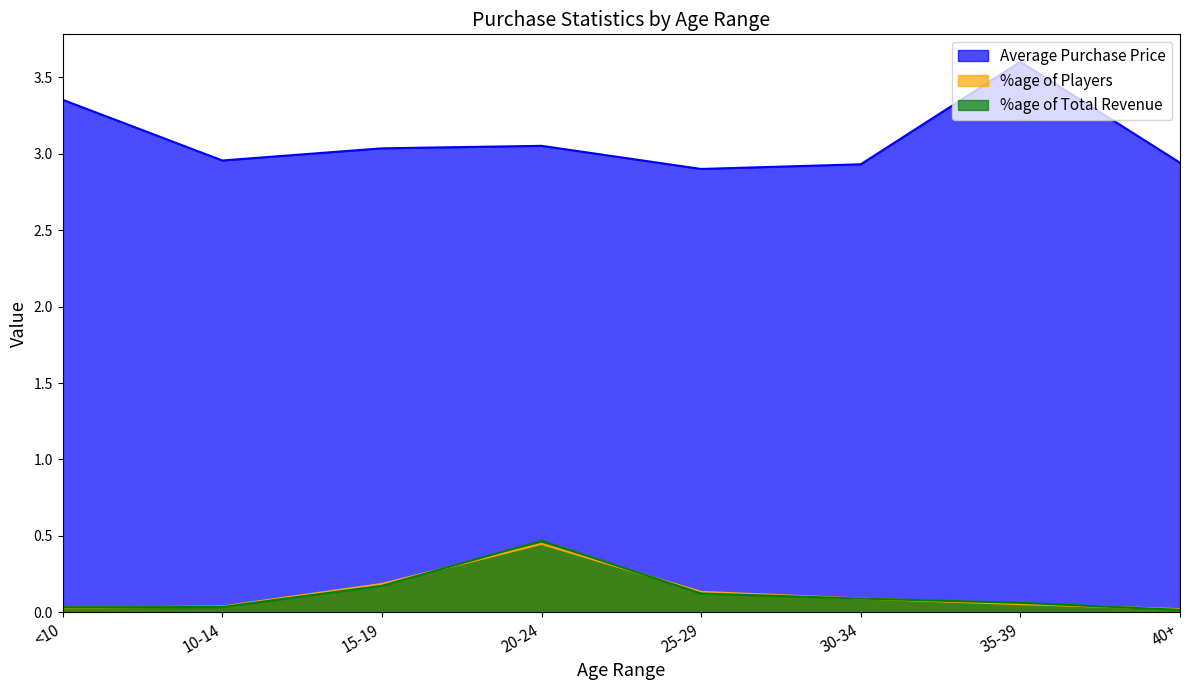

True or false: %age of Players and Average Purchase Price intersect in this chart.

False